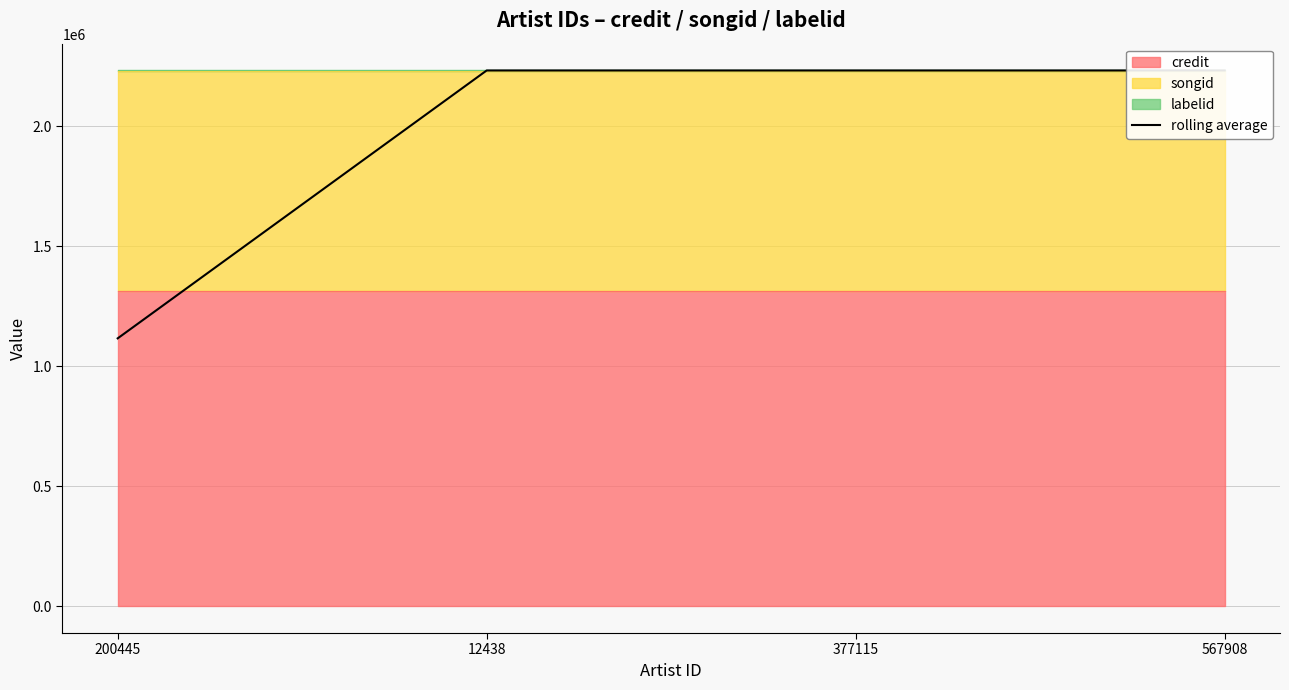

Is it true that the value at 377115 is 2233186?

True